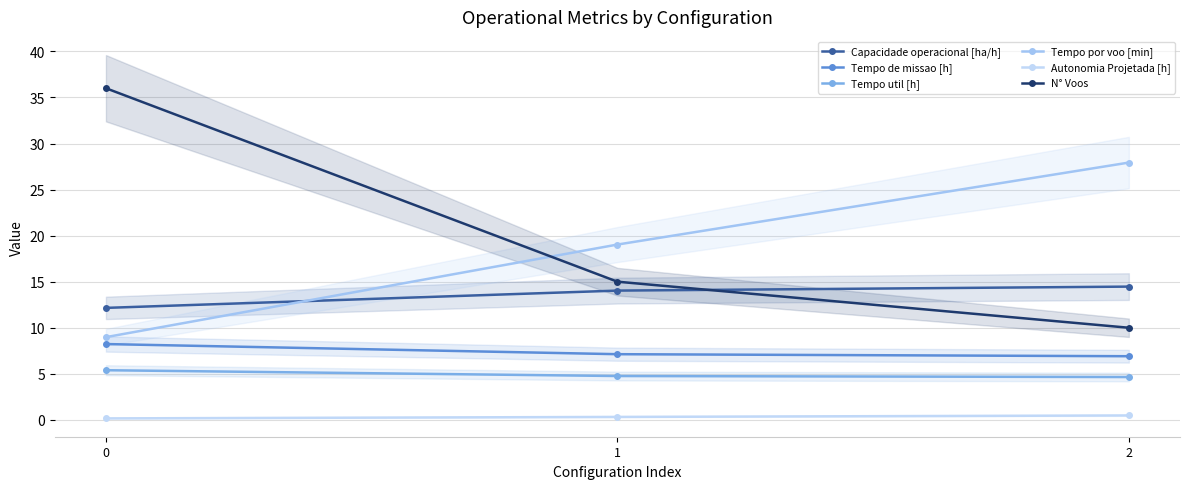

List the series in order of their peak value, highest first.

N° Voos, Tempo por voo [min], Capacidade operacional [ha/h], Tempo de missao [h], Tempo util [h], Autonomia Projetada [h]